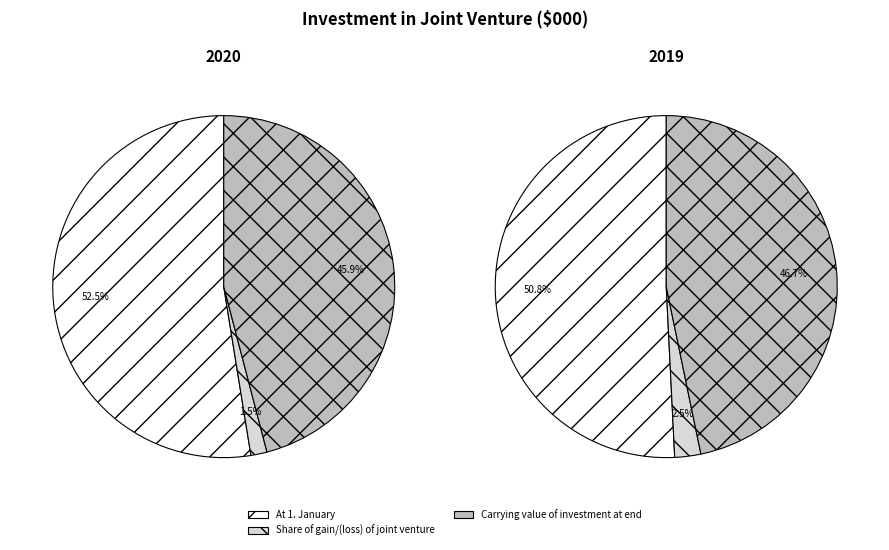

To the nearest percent, what is the combined percentage of Share of gain/(loss) of joint venture and At 1. January?

54%